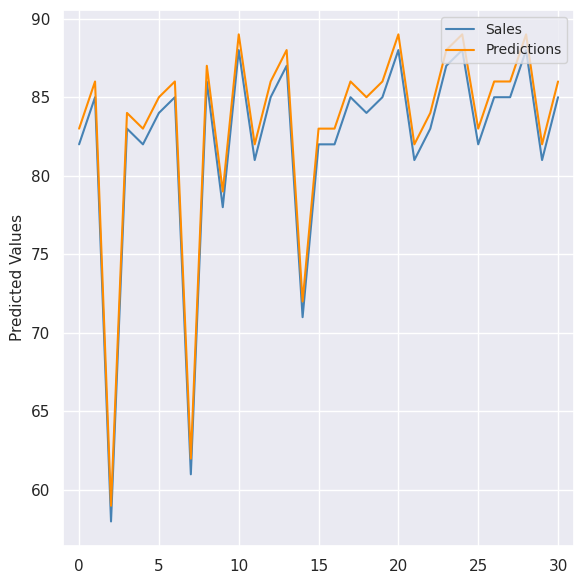

What is the average value of the Predictions series?

83